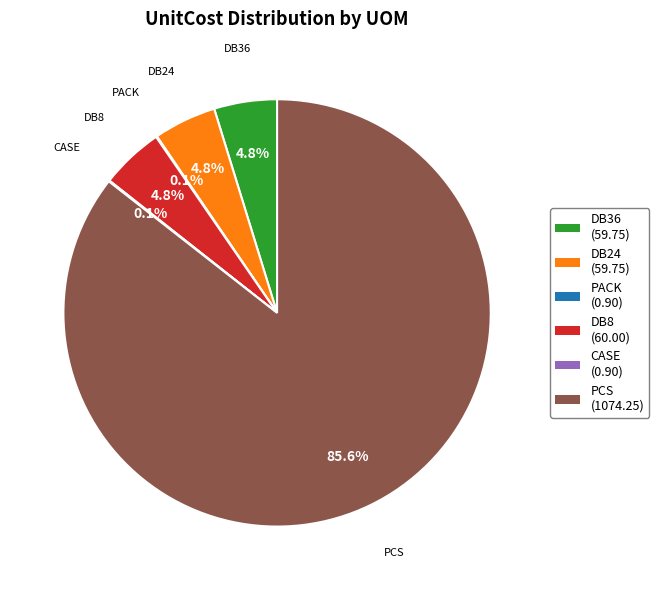

Which slice is the largest?

PCS